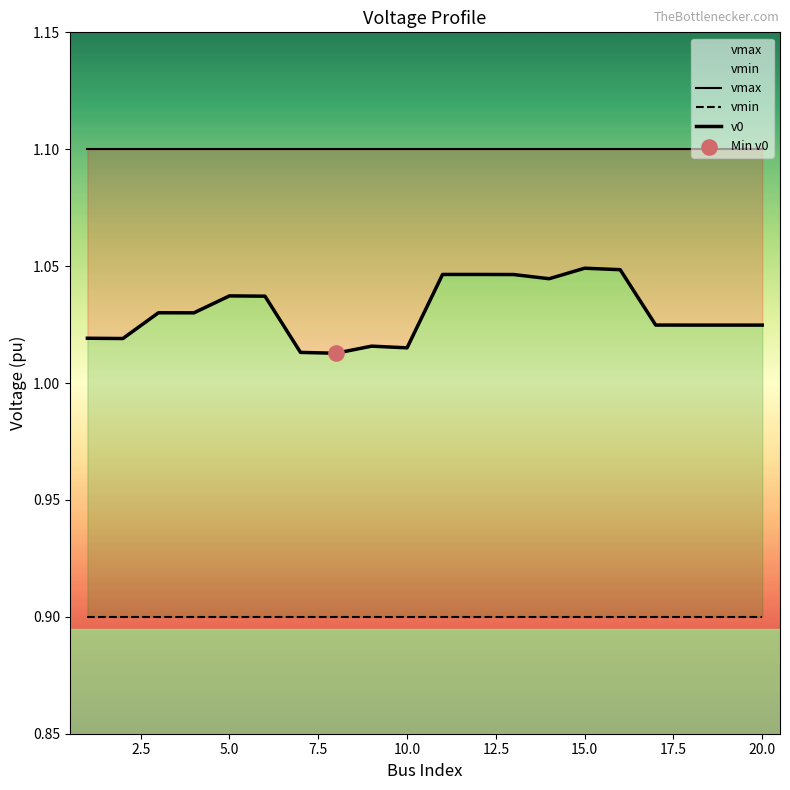

Is the value of v0 at 10.0 greater than the value of vmax at 17?

No